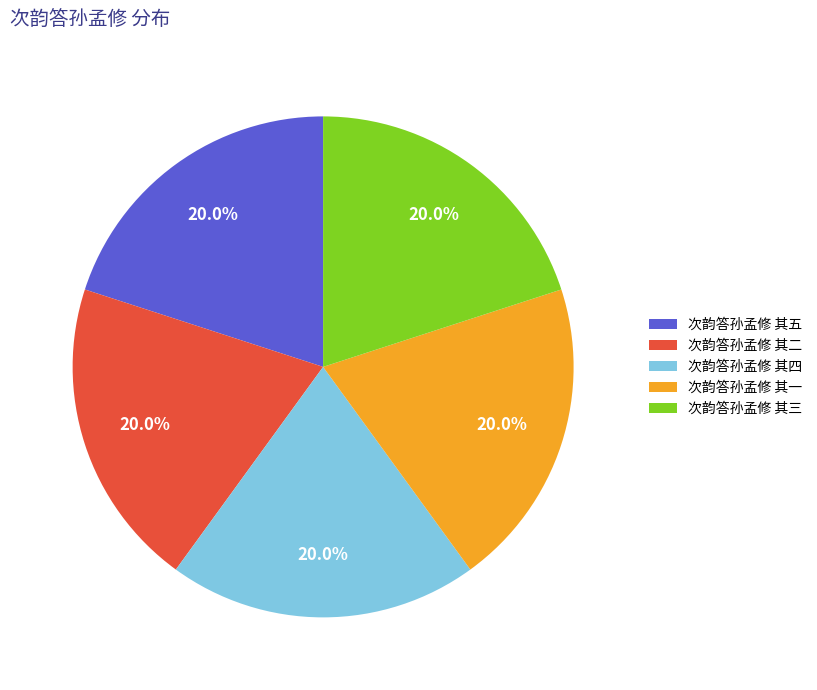

Does 次韵答孙孟修 其三 account for over 50% of the chart?

No